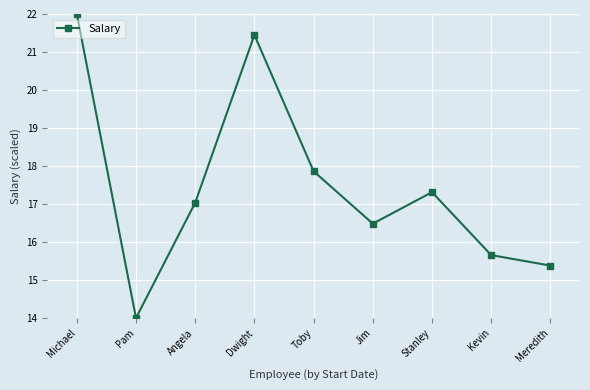

Does the chart have visible grid lines?

Yes